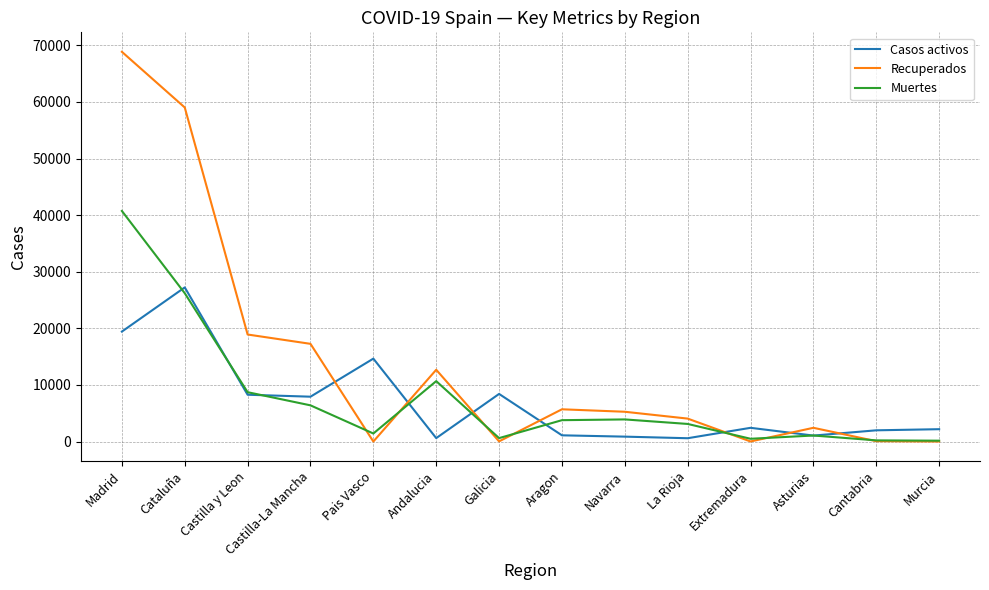

At which category does the chart reach its peak across all series?

Madrid